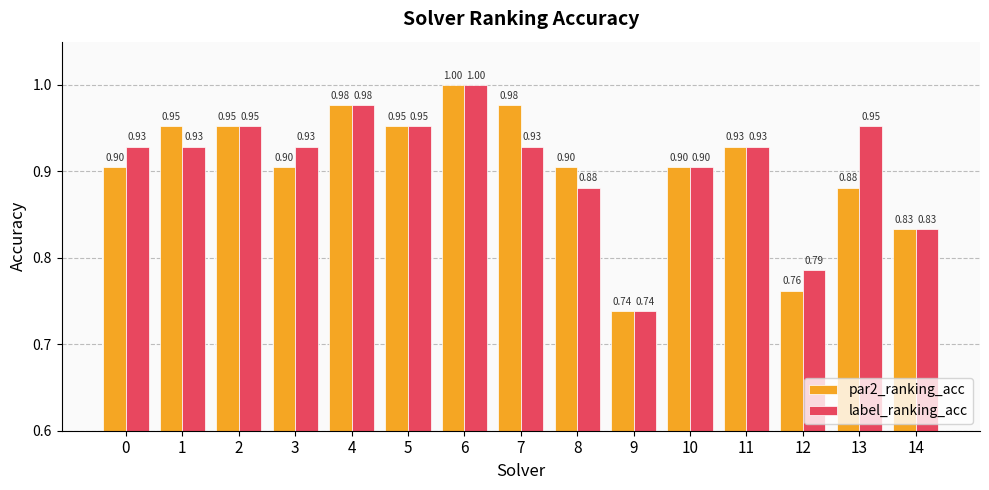

How many distinct data groups are displayed?

2